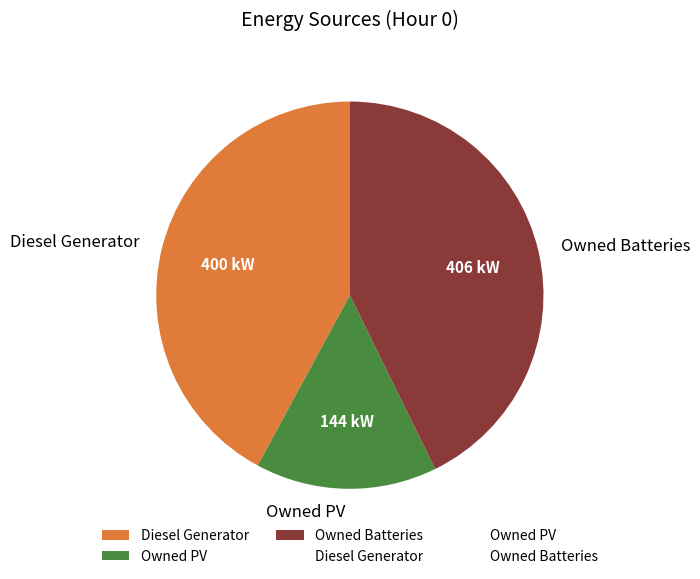

Between Owned Batteries and Diesel Generator, which is larger?

Owned Batteries